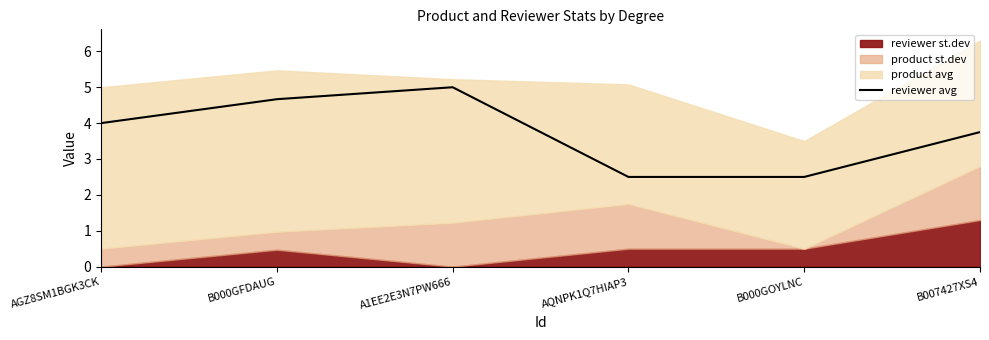

True or false: reviewer avg has a value of 5.0 at A1EE2E3N7PW666.

True